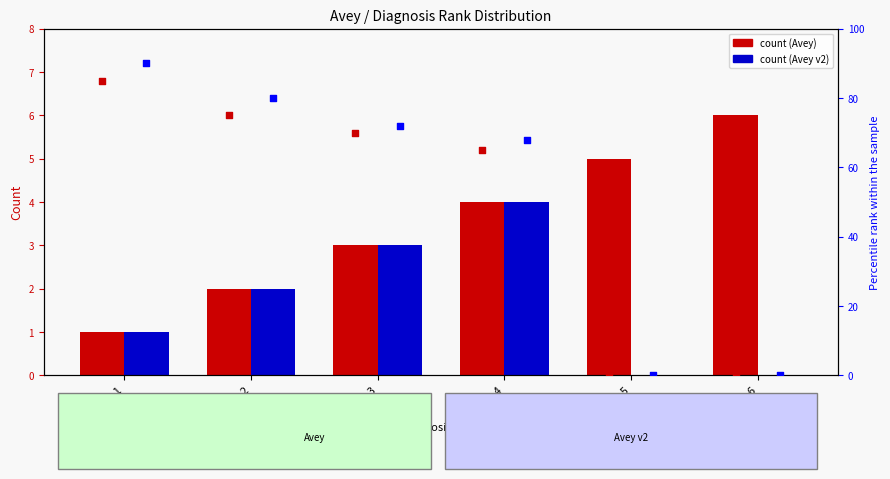

What is the total value across all series at Rank 1?

2